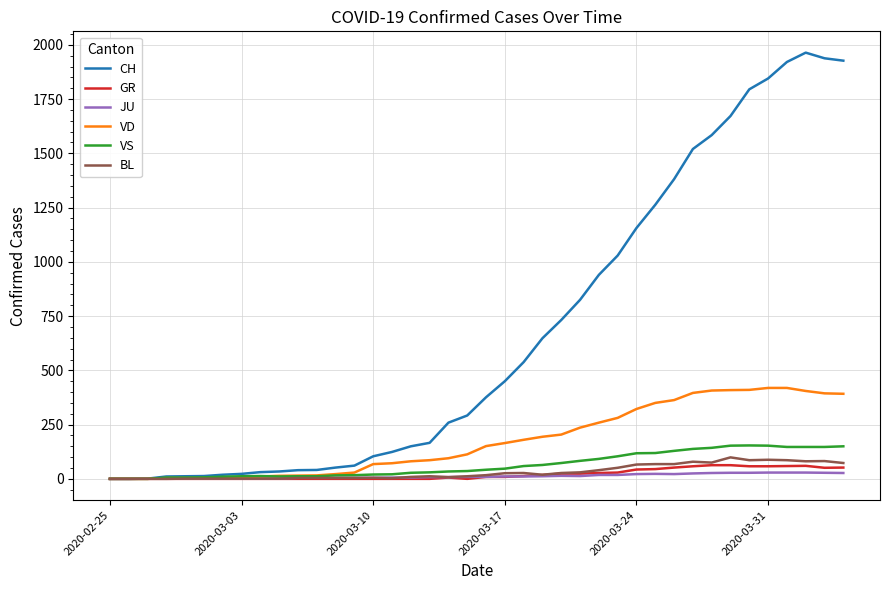

Which series has the largest total across all categories?

CH